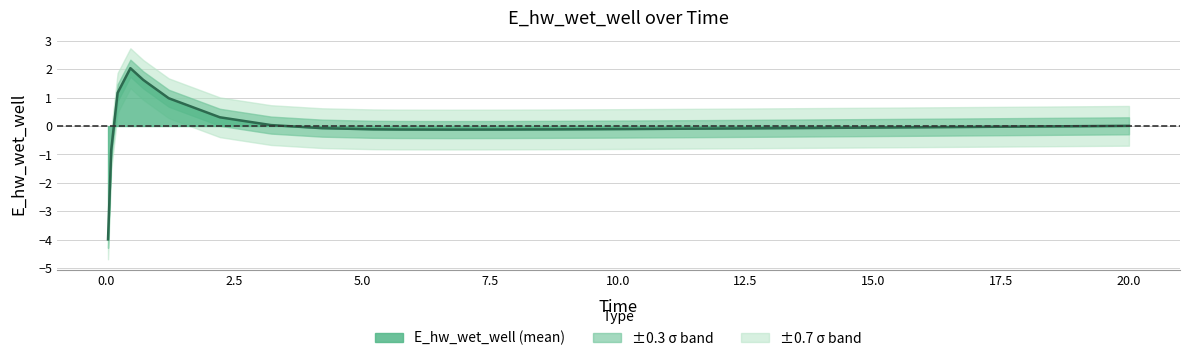

How many interior local peaks (higher than both neighbors) does the data have?

1